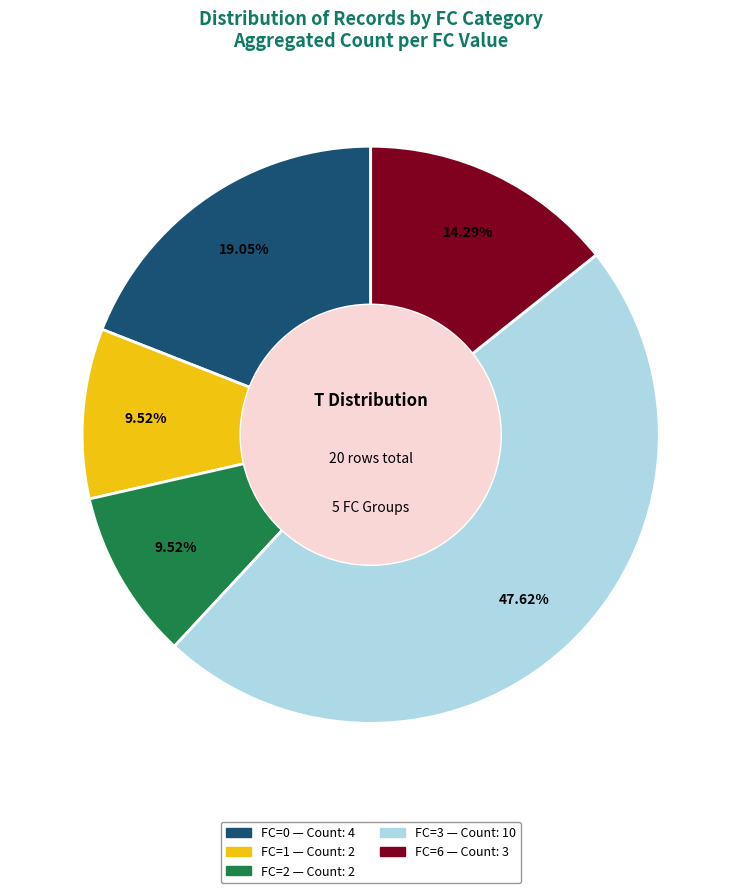

True or false: FC=3 accounts for 54% of the total.

False